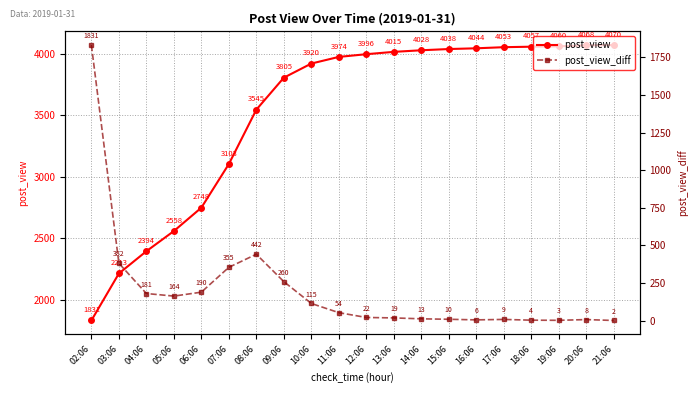

What is the greatest value displayed?

4070